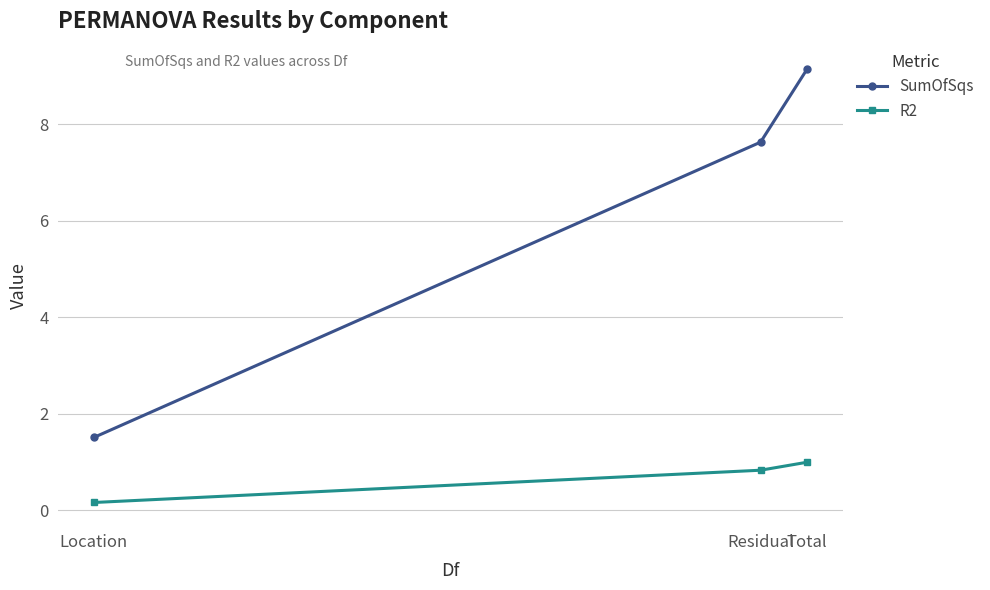

Which category has the lowest value across all series?

Location